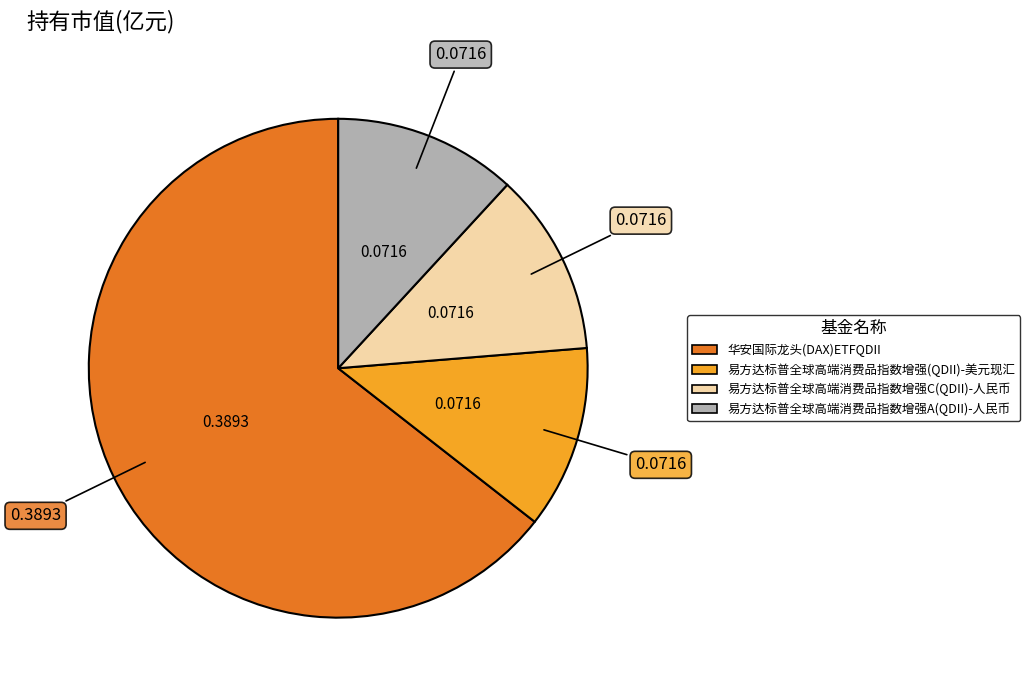

What is the largest slice in the pie chart?

华安国际龙头(DAX)ETFQDII